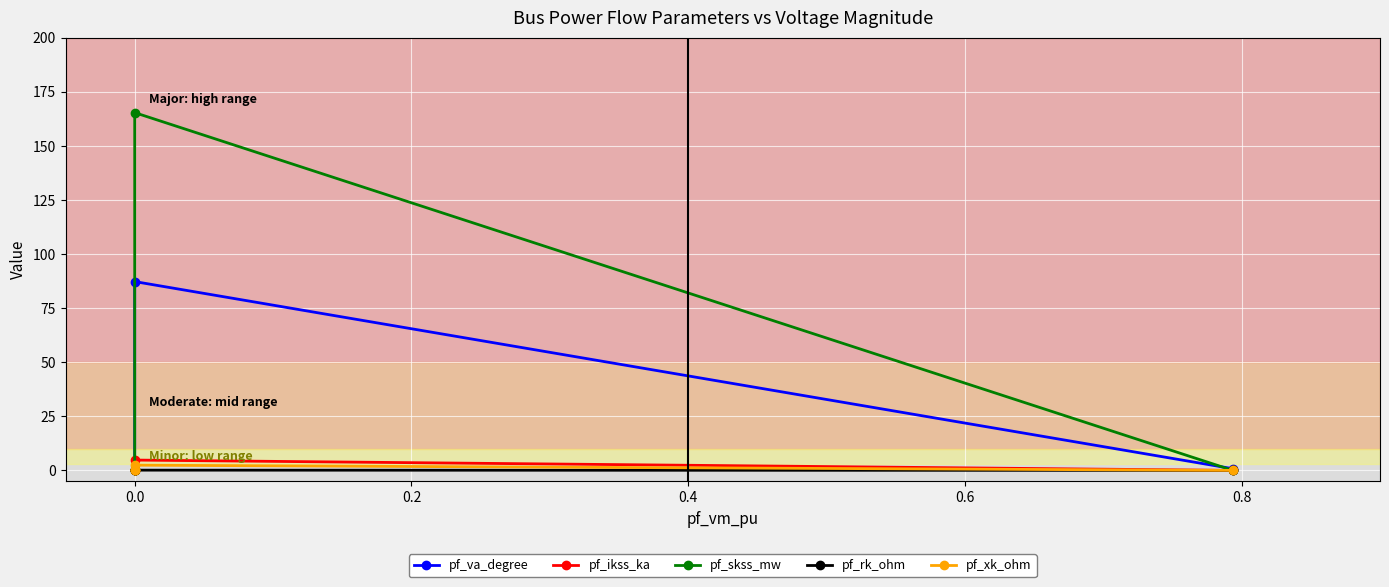

Is it true that pf_va_degree equals 18.3 at 0.0?

False